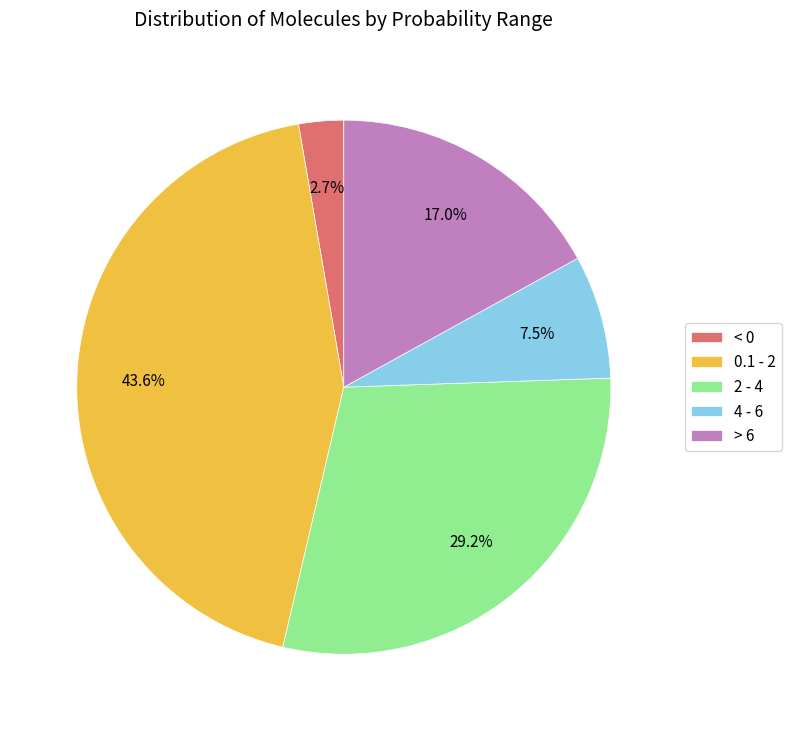

Rank the categories by value from highest to lowest.

0.1 - 2, 2 - 4, > 6, 4 - 6, < 0